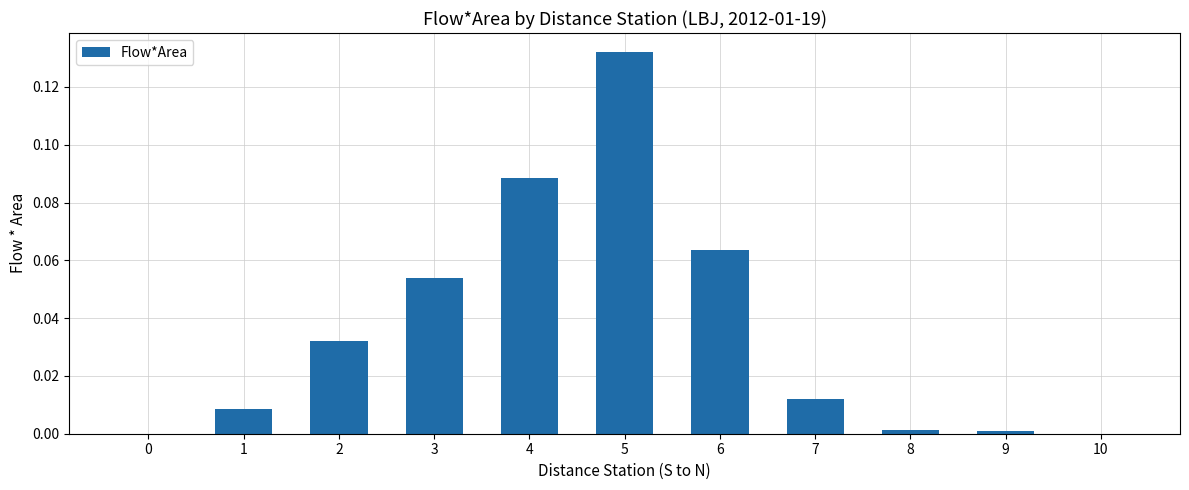

Between 1 and 5, which is larger?

5